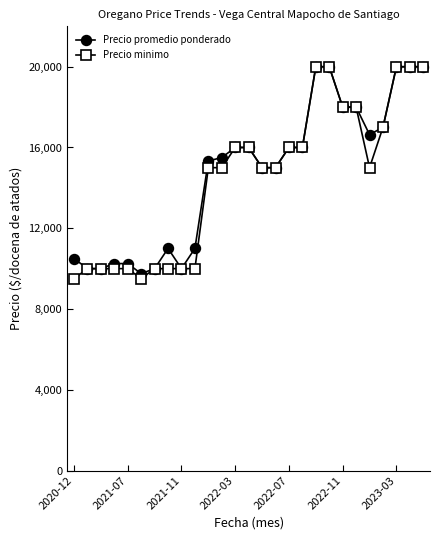

At how many categories does at least one series exceed 10760?

19